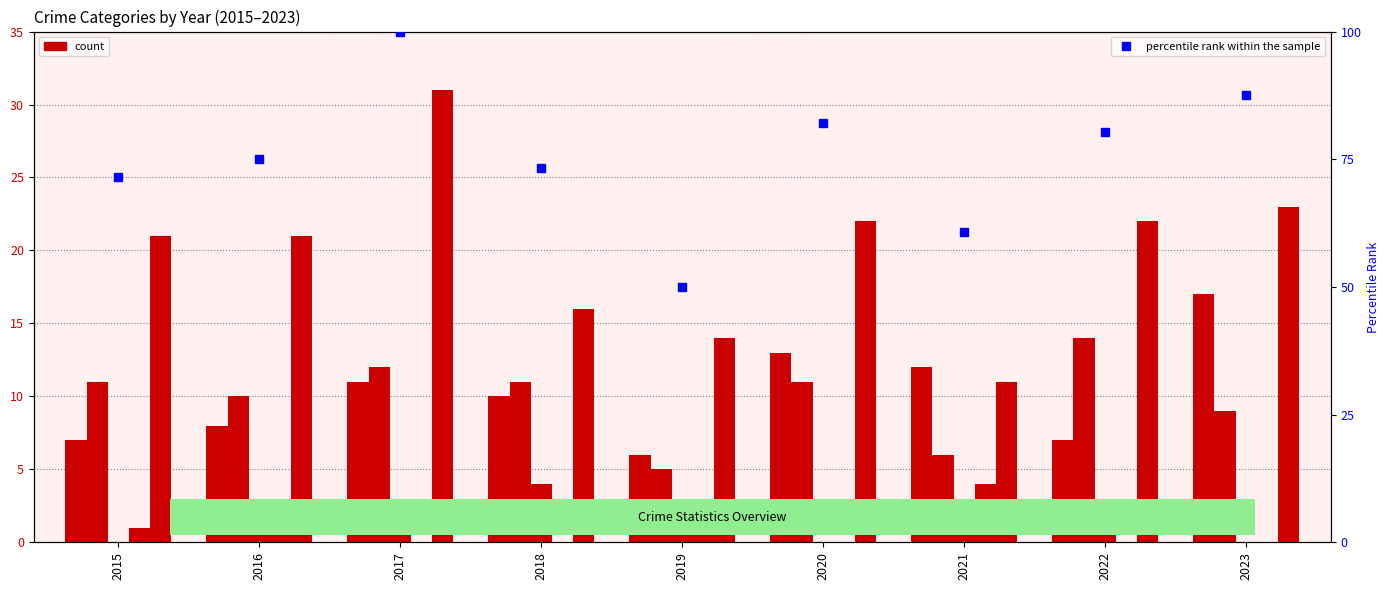

How many data points does each series have?

9